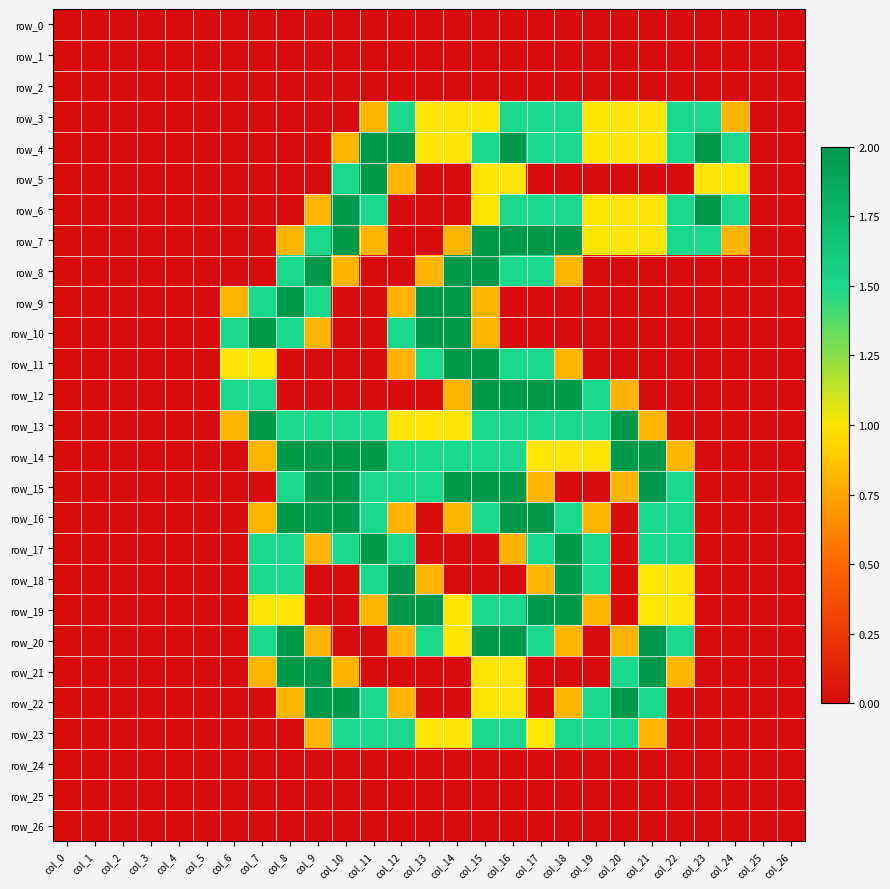

How many values in row_8 are above zero?

9